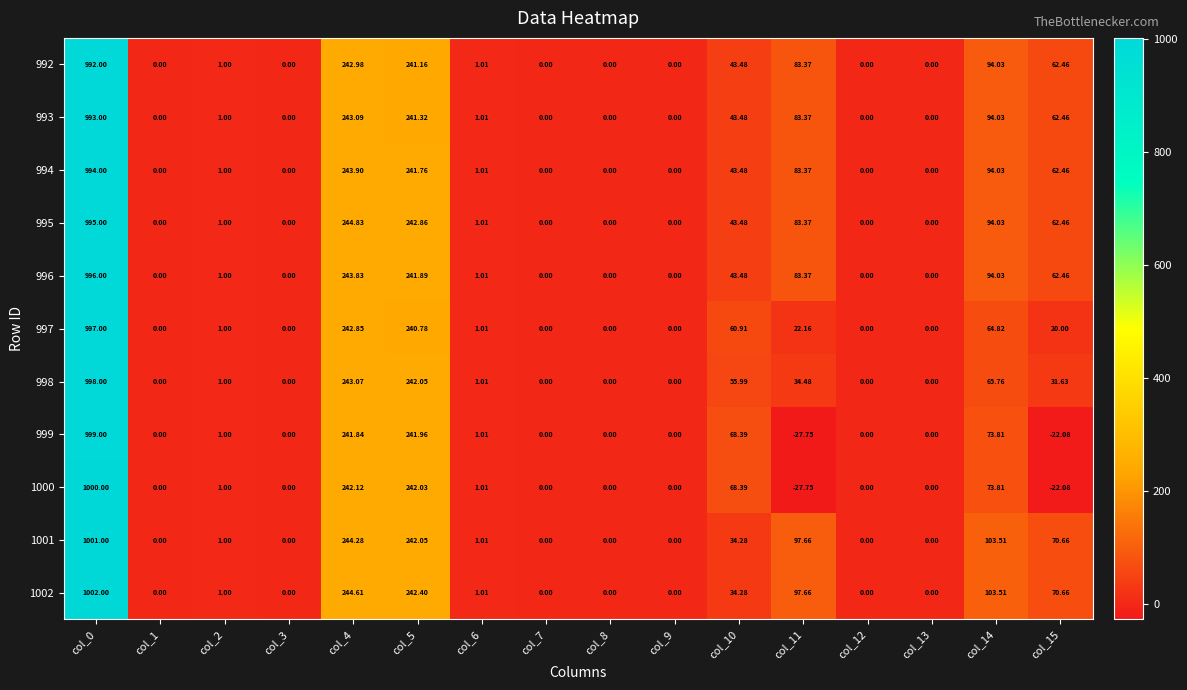

Count the number of categories in the chart.

16